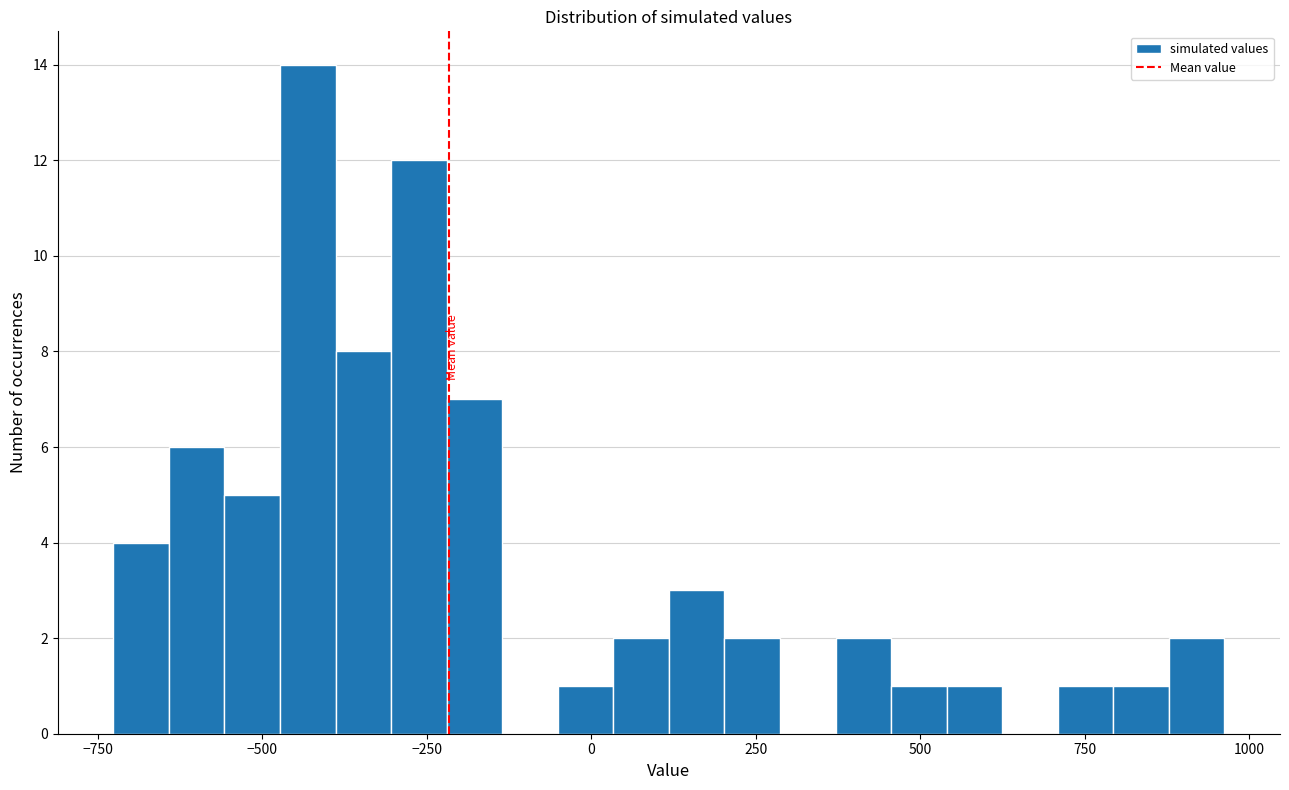

Read against the x-axis, roughly where is the centre of the tallest bar?

-450